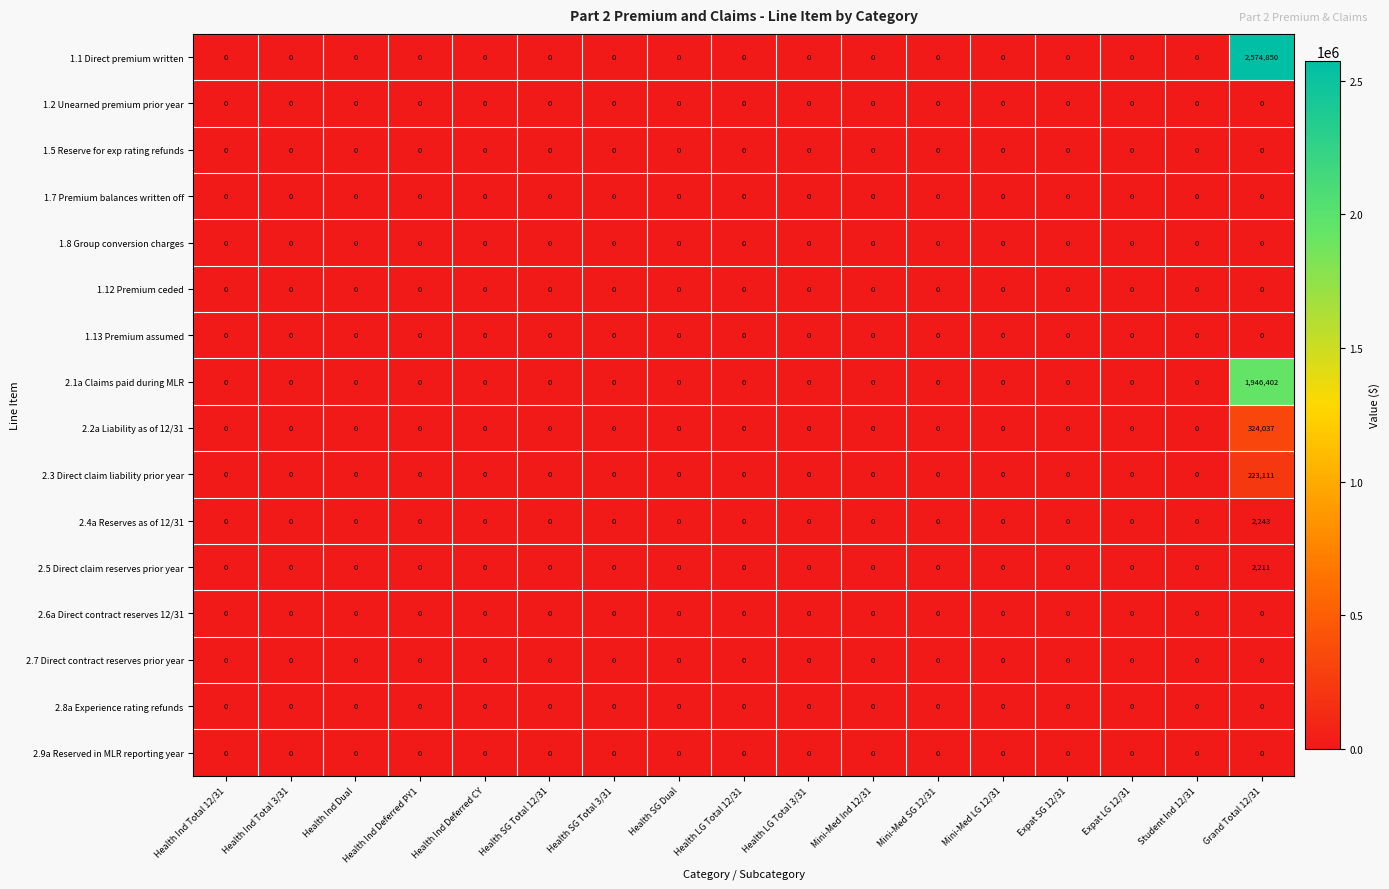

Which series has the widest spread of values?

1.1 Direct premium written